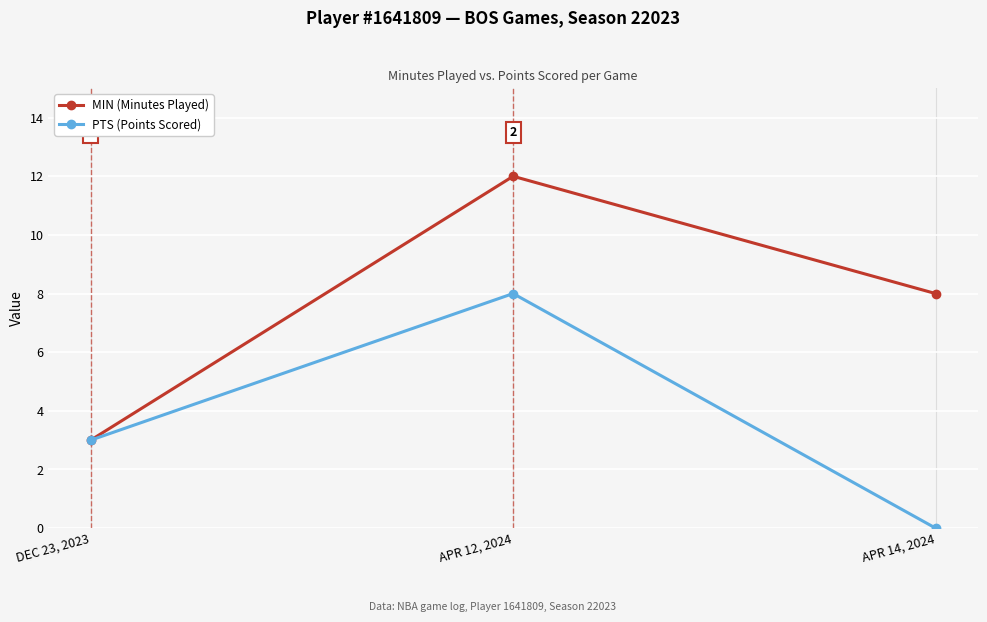

At which label does MIN (Minutes Played) reach its peak?

APR 12, 2024